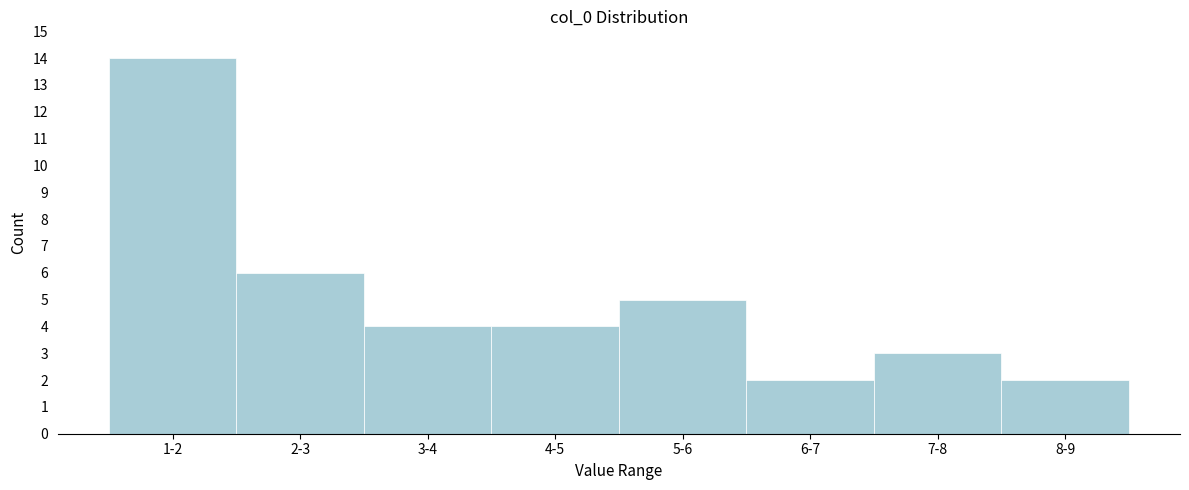

Reading left to right, list all the values displayed in this chart.

14	6	4	4	5	2	3	2